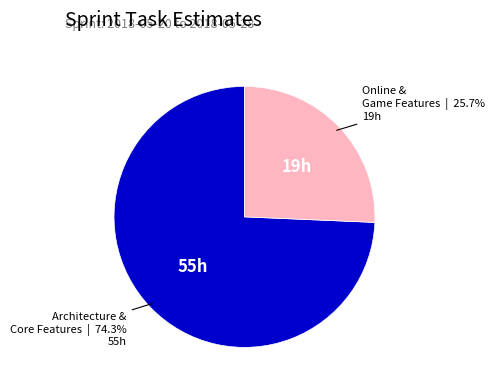

What is the ratio of the value at Online & Game Features to the value at Architecture & Core Features?

0.3